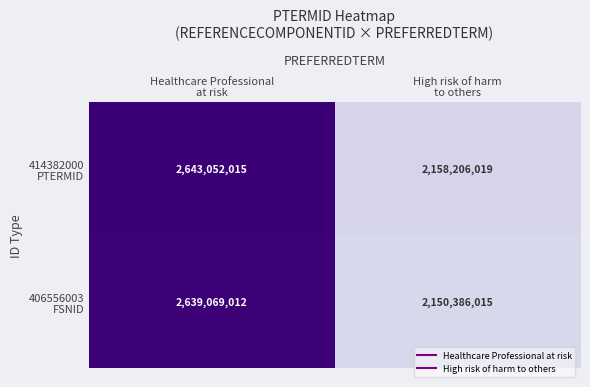

How many categories are shown in the chart?

2